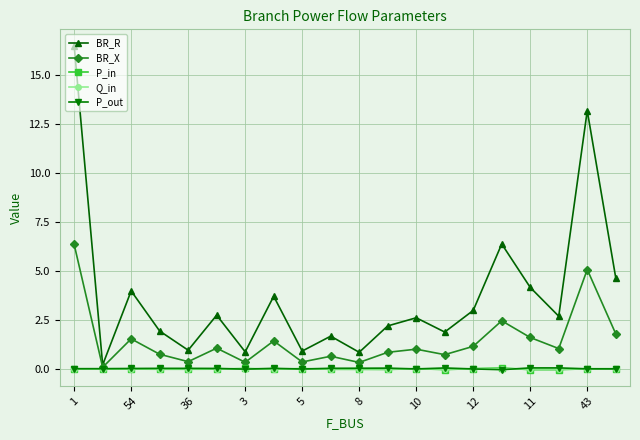

Is this an area chart (filled region under the line)?

No